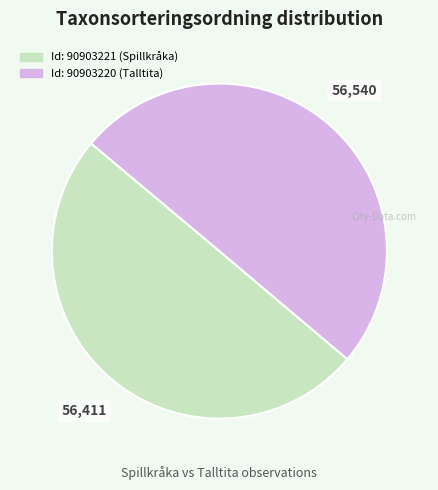

How many slices are in this pie chart?

2